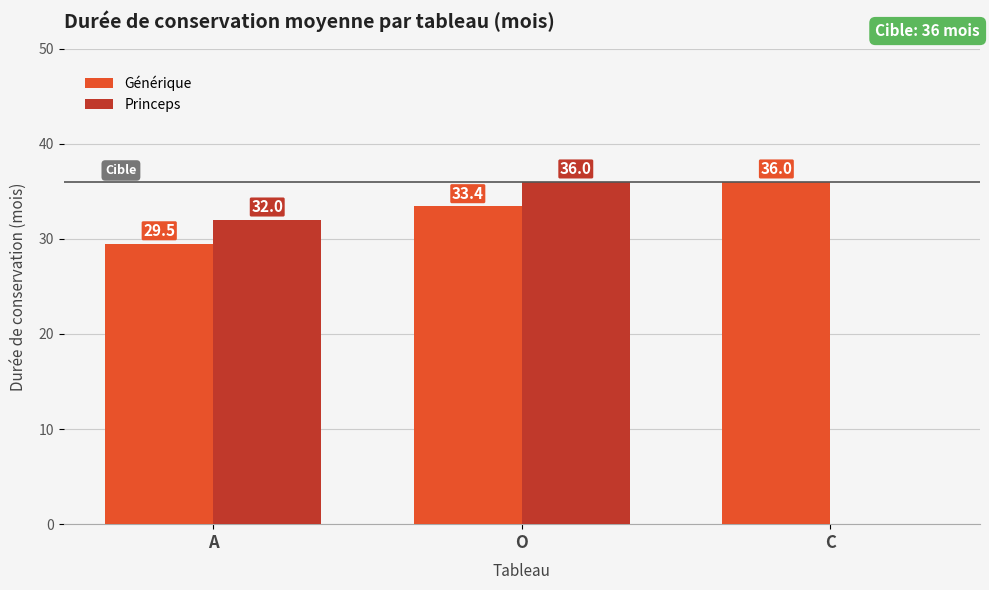

What is the maximum value for Générique?

36.0